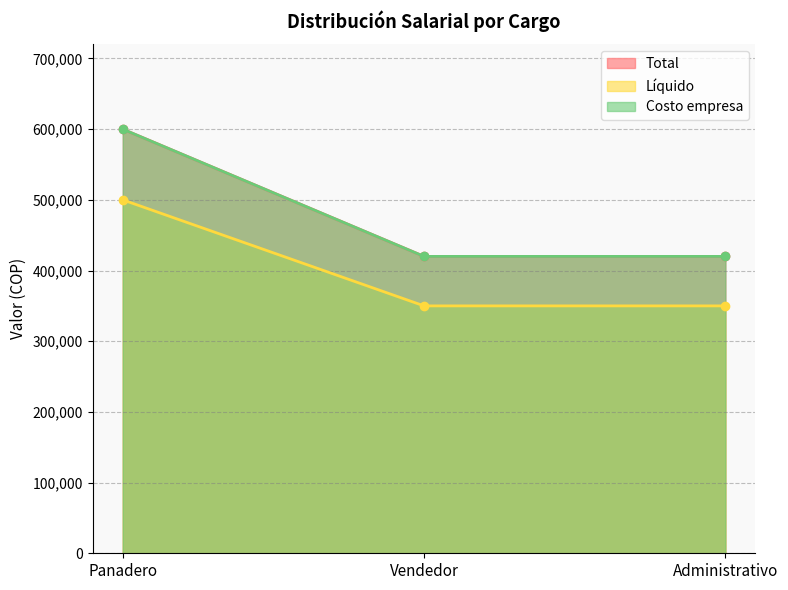

What is the average value of the Líquido series?

400000